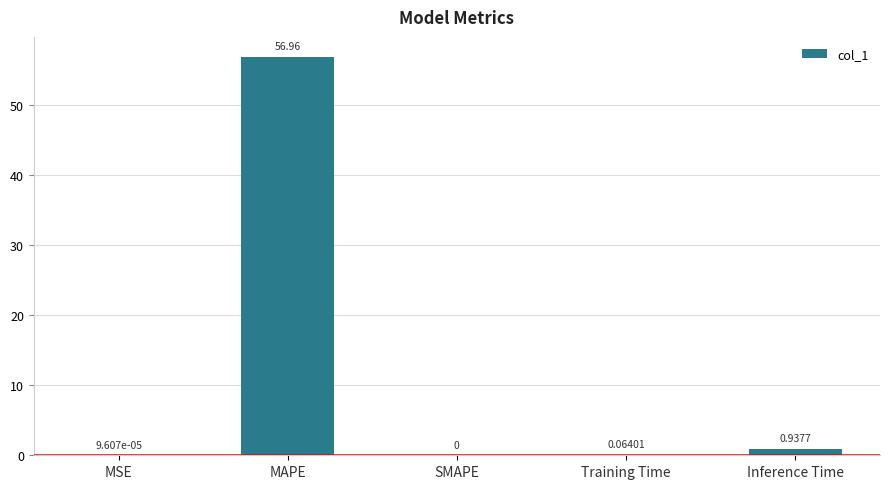

At which label is the value closest to 28?

Inference Time